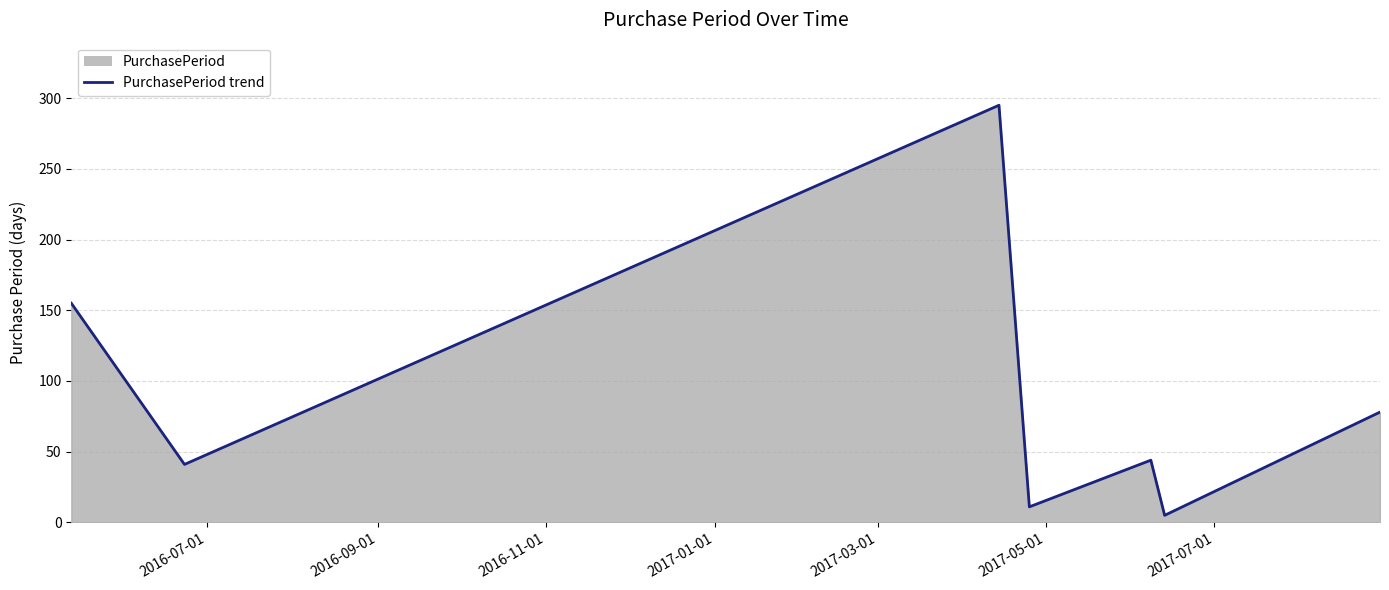

How many lines are shown in the chart?

1